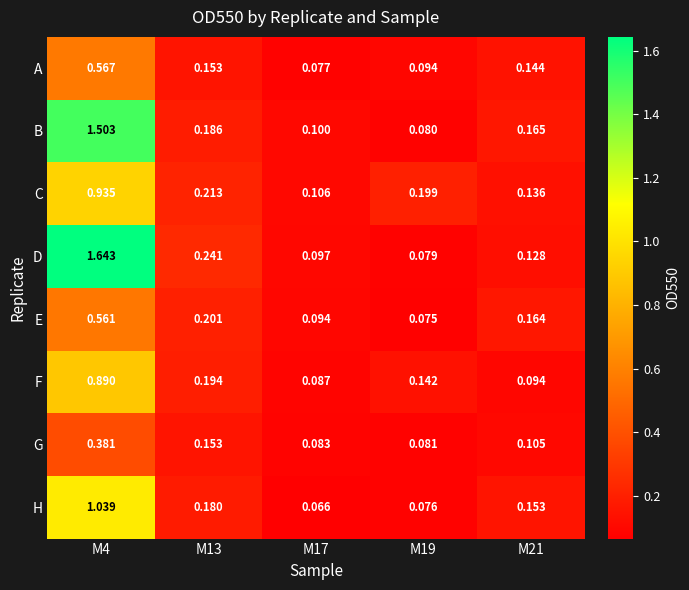

Which series has the largest range (max minus min)?

D